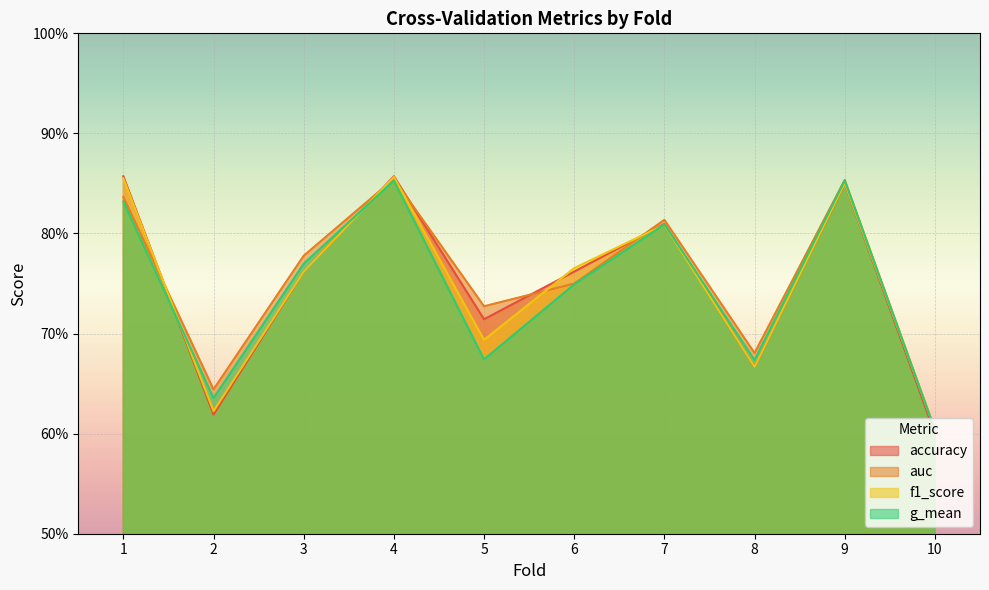

Between which two adjacent categories do accuracy and f1_score first intersect?

1 and 2